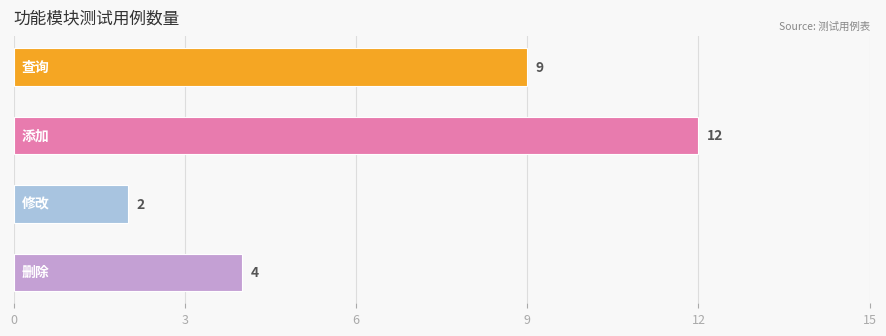

Does the chart contain any negative values?

No